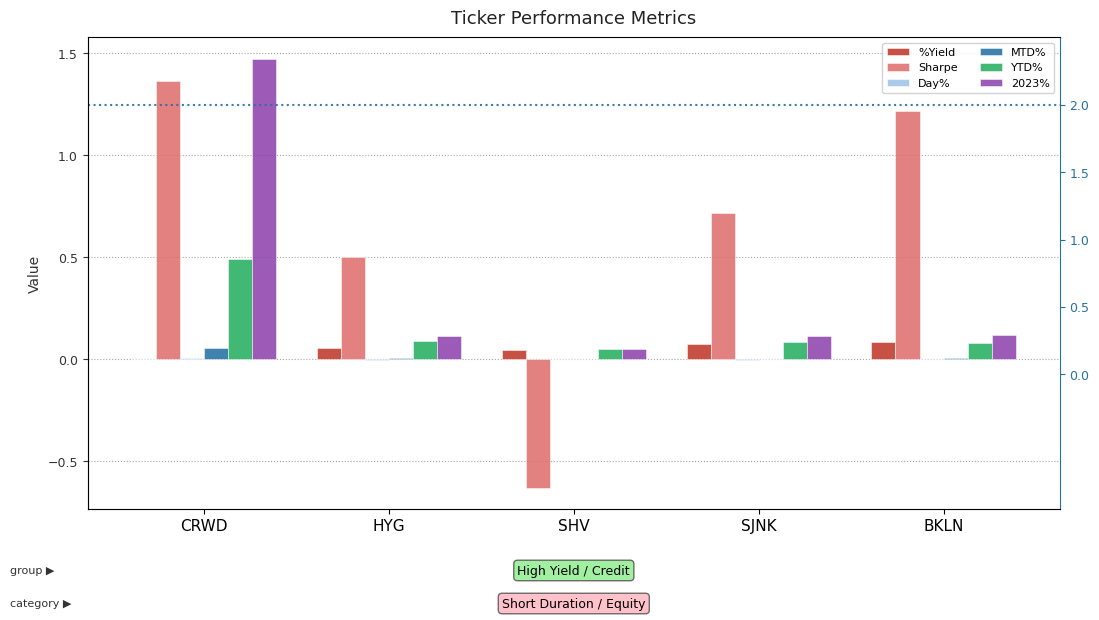

How many bars are there in total?

30